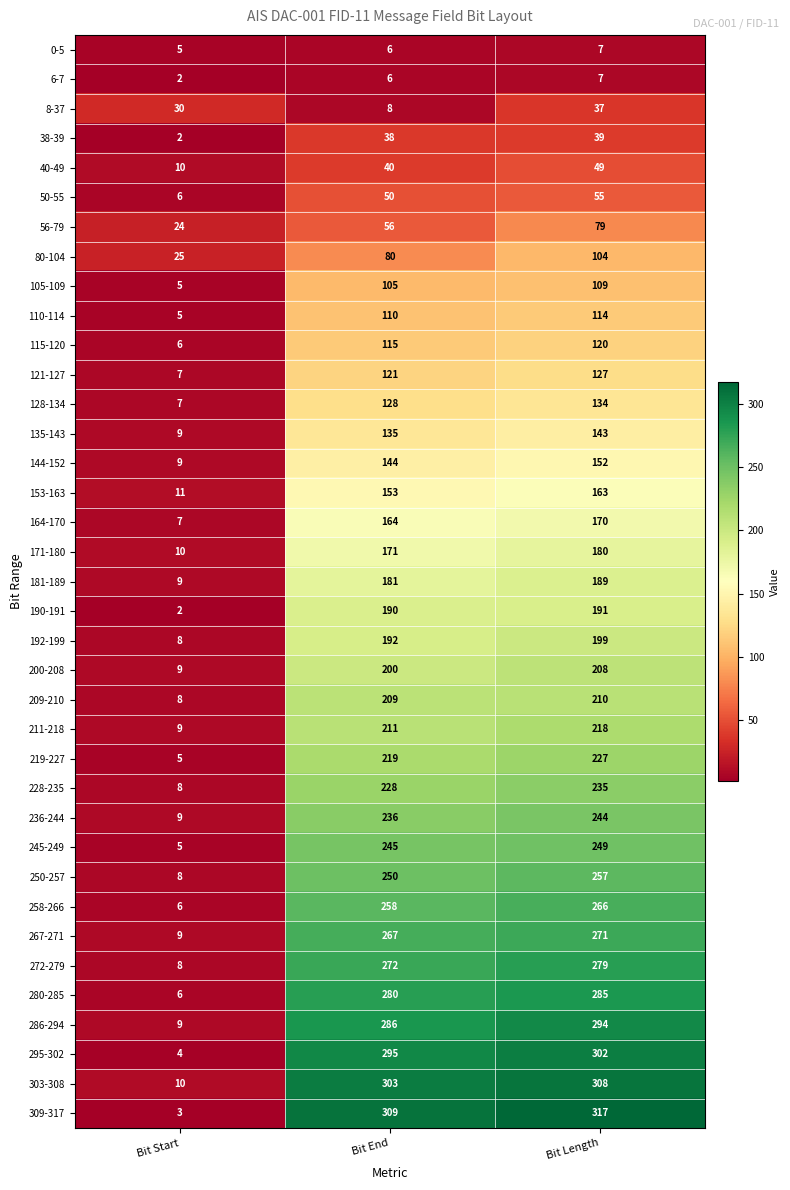

The 228-235 series shows 14 at Bit Start. True or false?

False